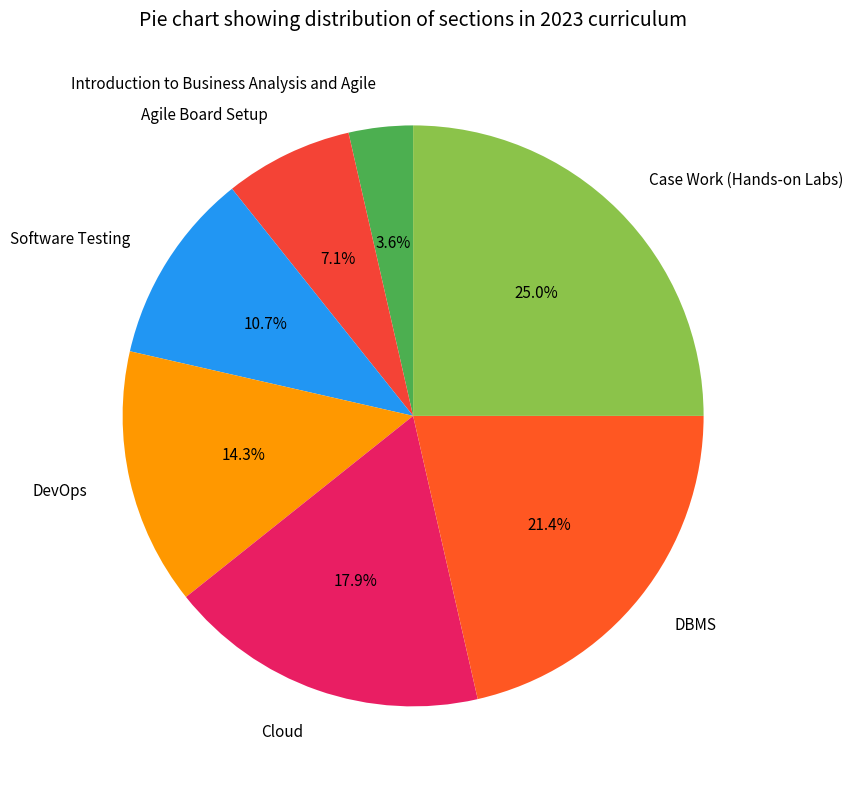

What percentage is the Cloud slice, to the nearest percent?

18%